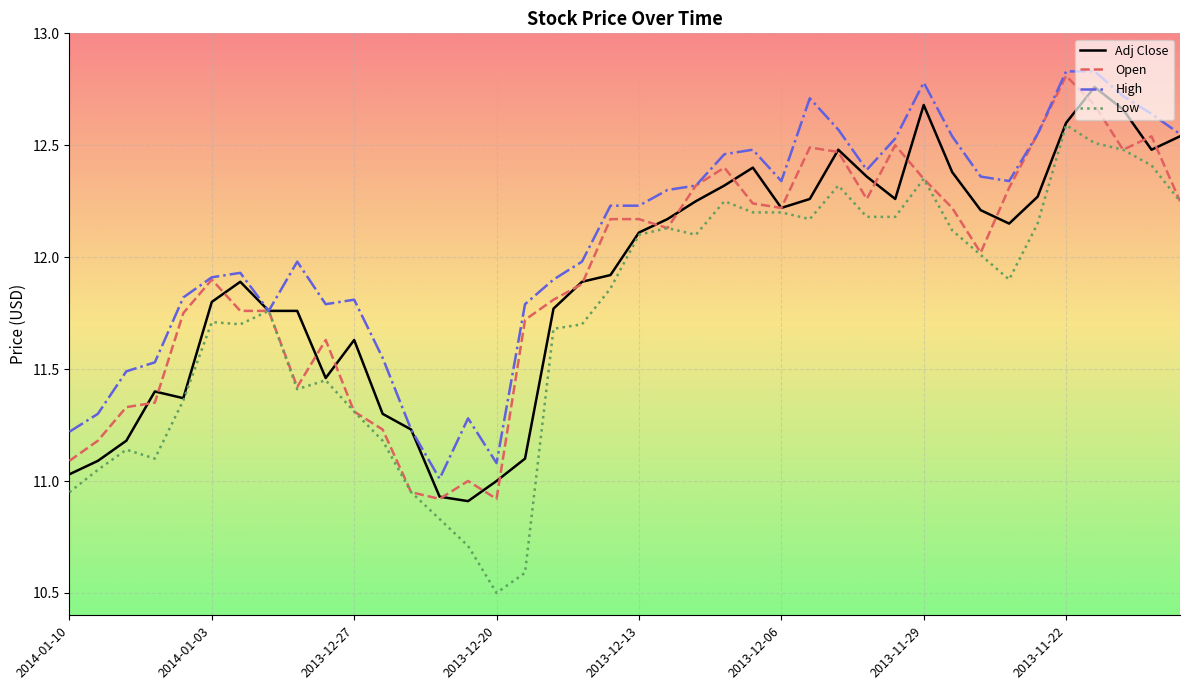

Which series has the largest range (max minus min)?

Low